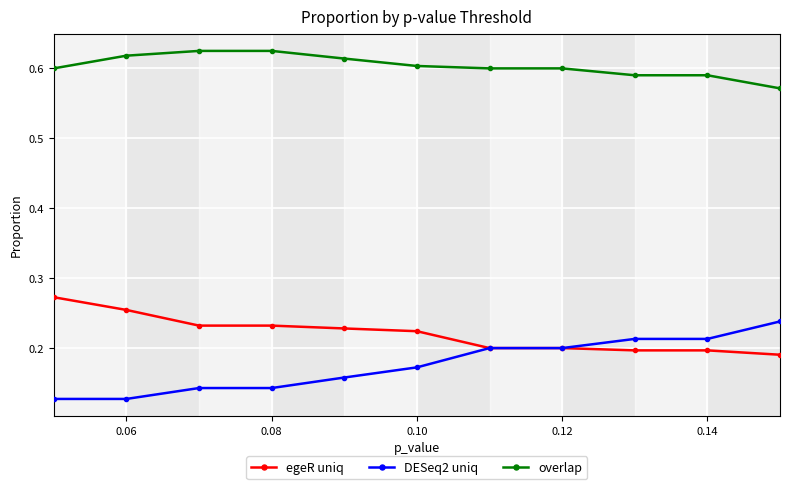

Does the chart have visible grid lines?

Yes